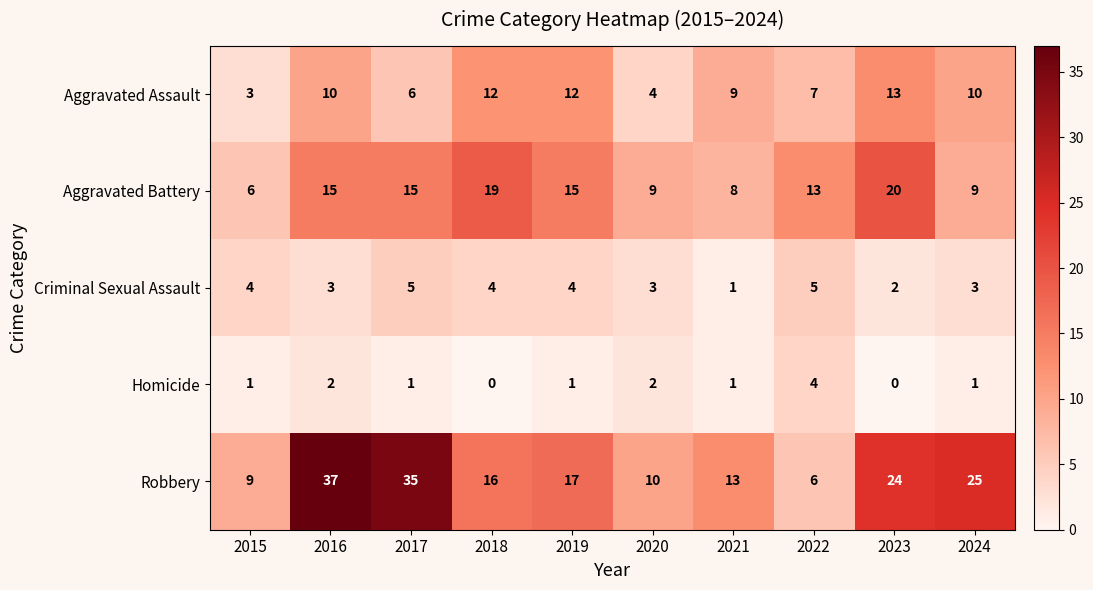

What is the sum of all Homicide values?

13